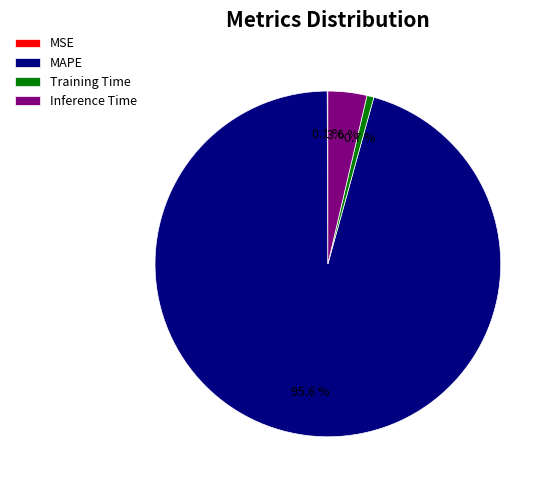

Is the sum of Training Time and Inference Time greater than half?

No